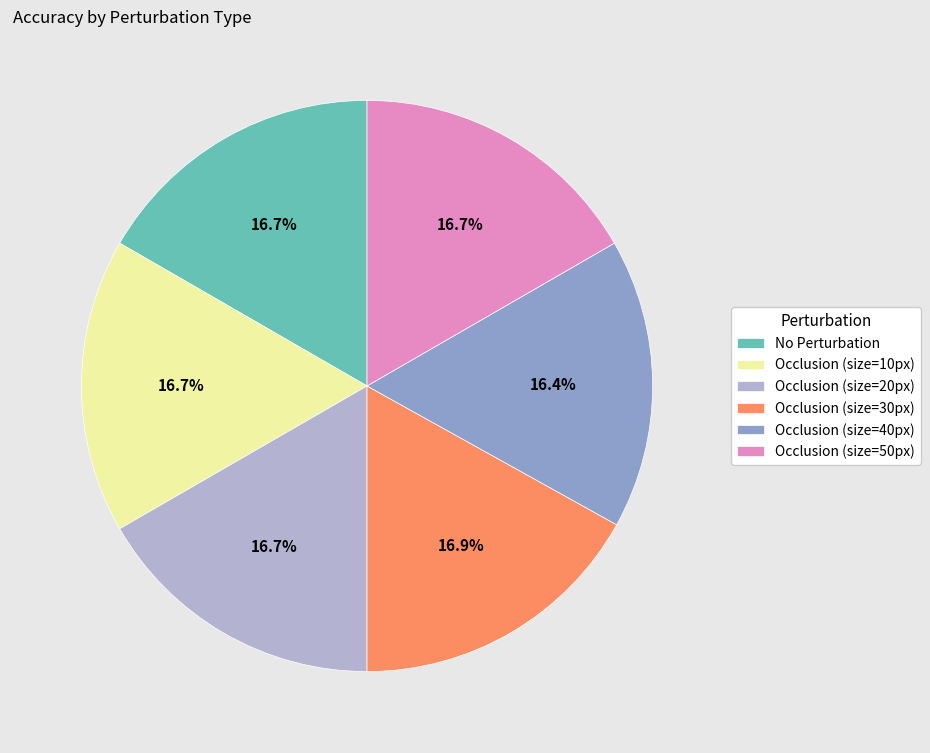

What portion of the pie excludes No Perturbation?

83.3%